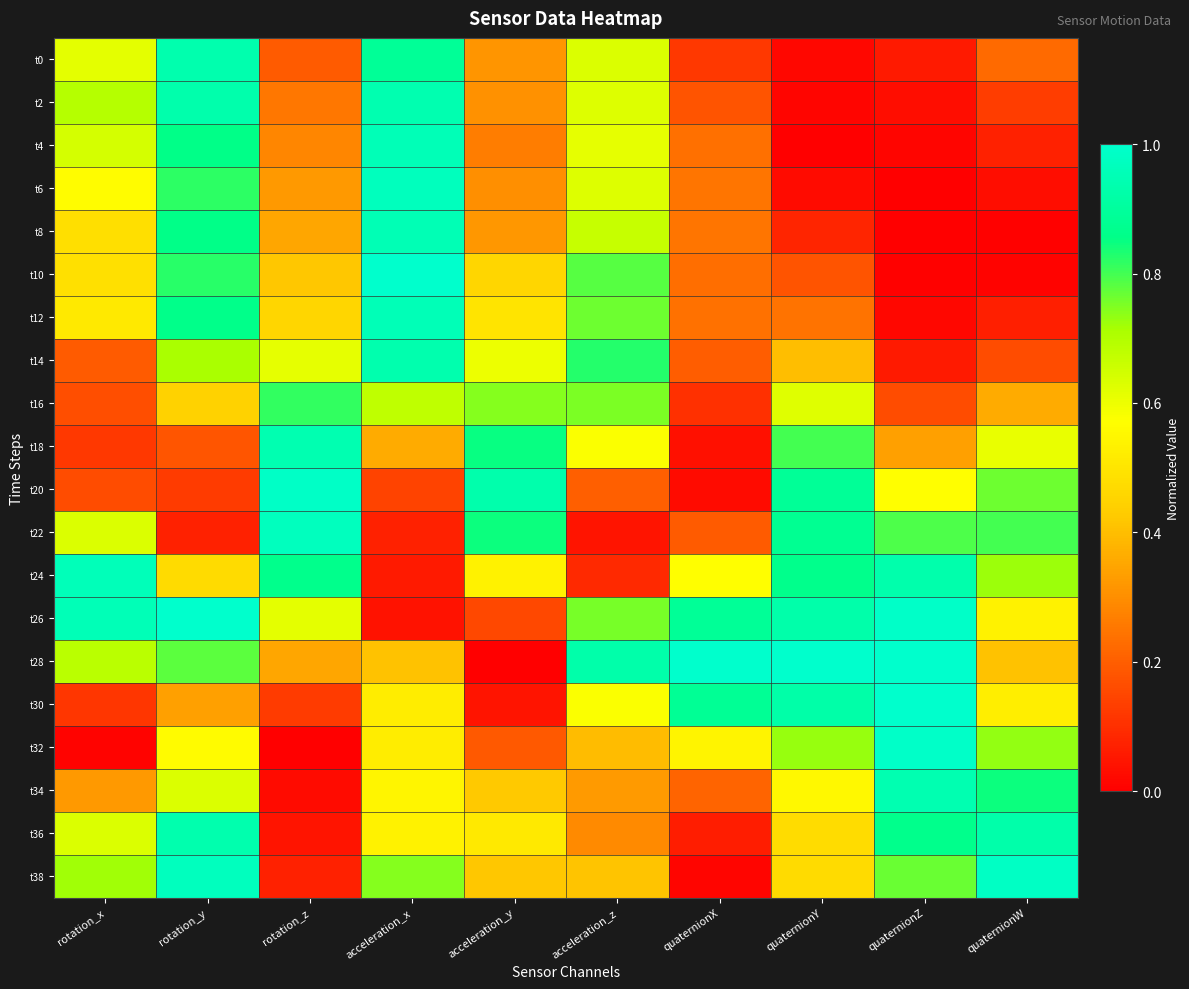

Which series has the largest total across all categories?

t26